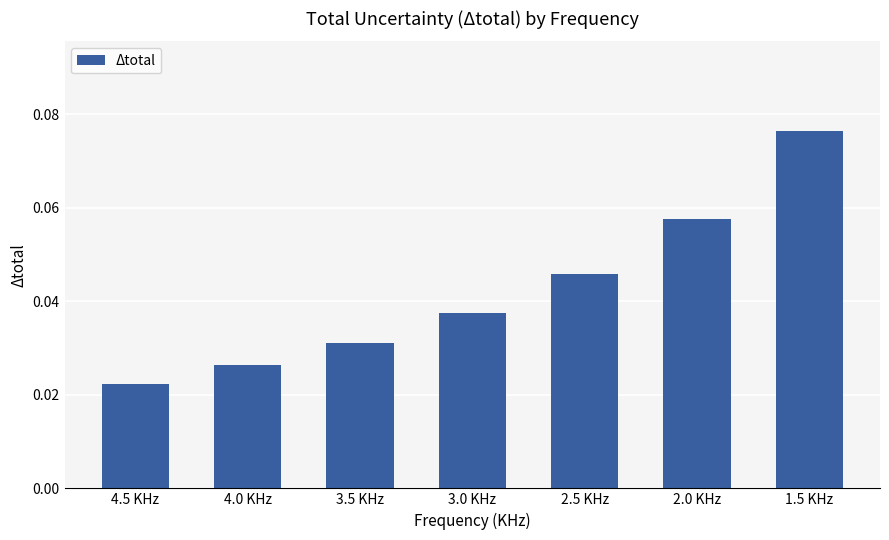

Rank the categories by value from highest to lowest.

1.5 KHz, 2.0 KHz, 2.5 KHz, 3.0 KHz, 3.5 KHz, 4.0 KHz, 4.5 KHz